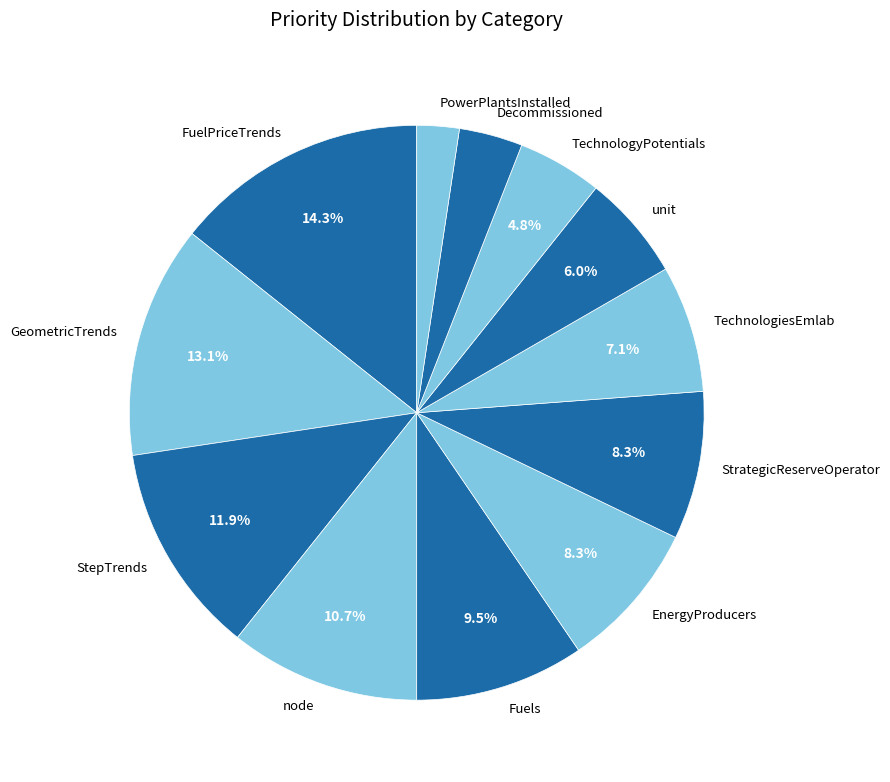

To the nearest percent, what is the difference between the largest and smallest slice percentages?

12%